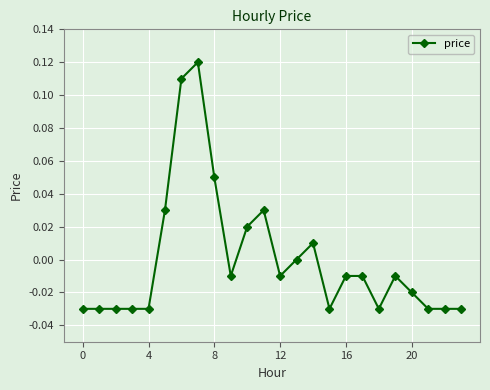

True or false: the data has more than 0 interior local peaks.

True